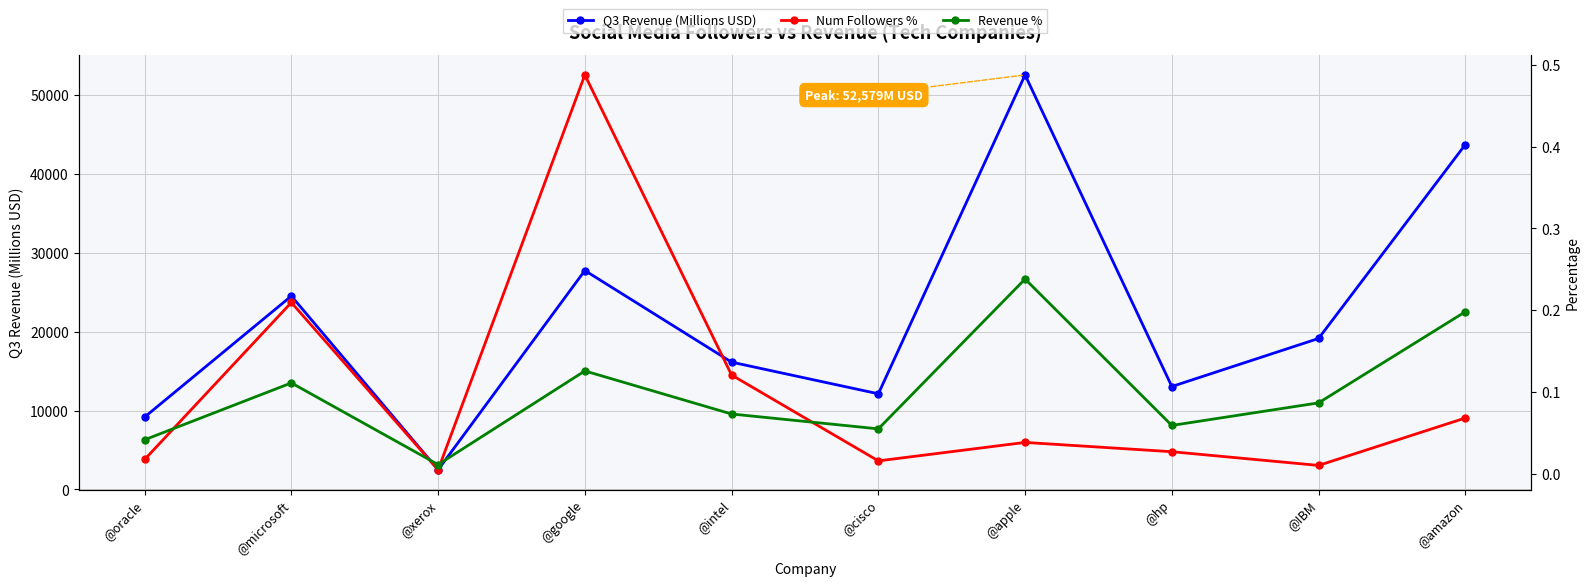

What is the label of the 4th point from the left?

@google